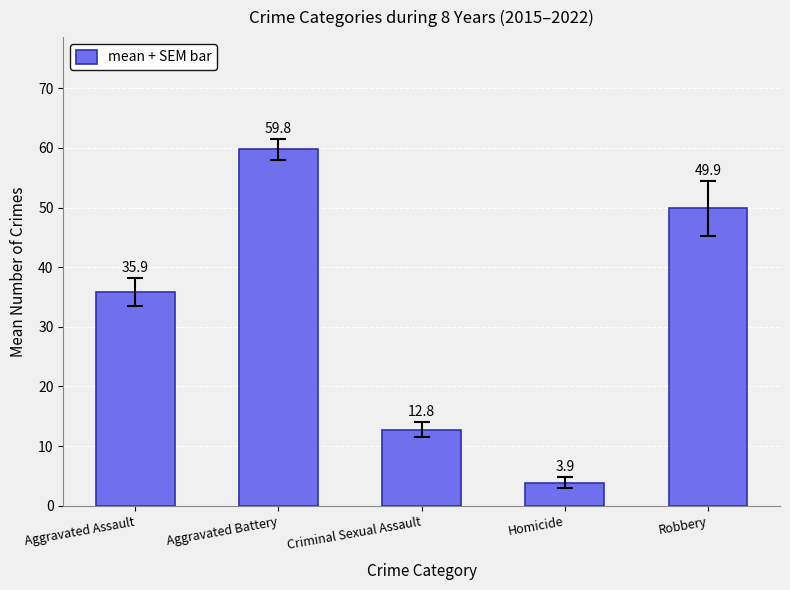

How many bars are there in total?

5